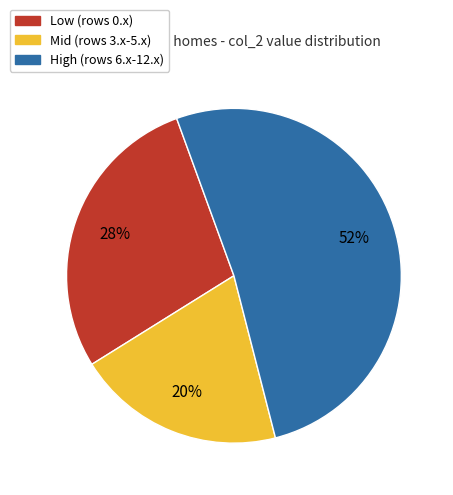

To the nearest percent, what is the average slice percentage?

33%